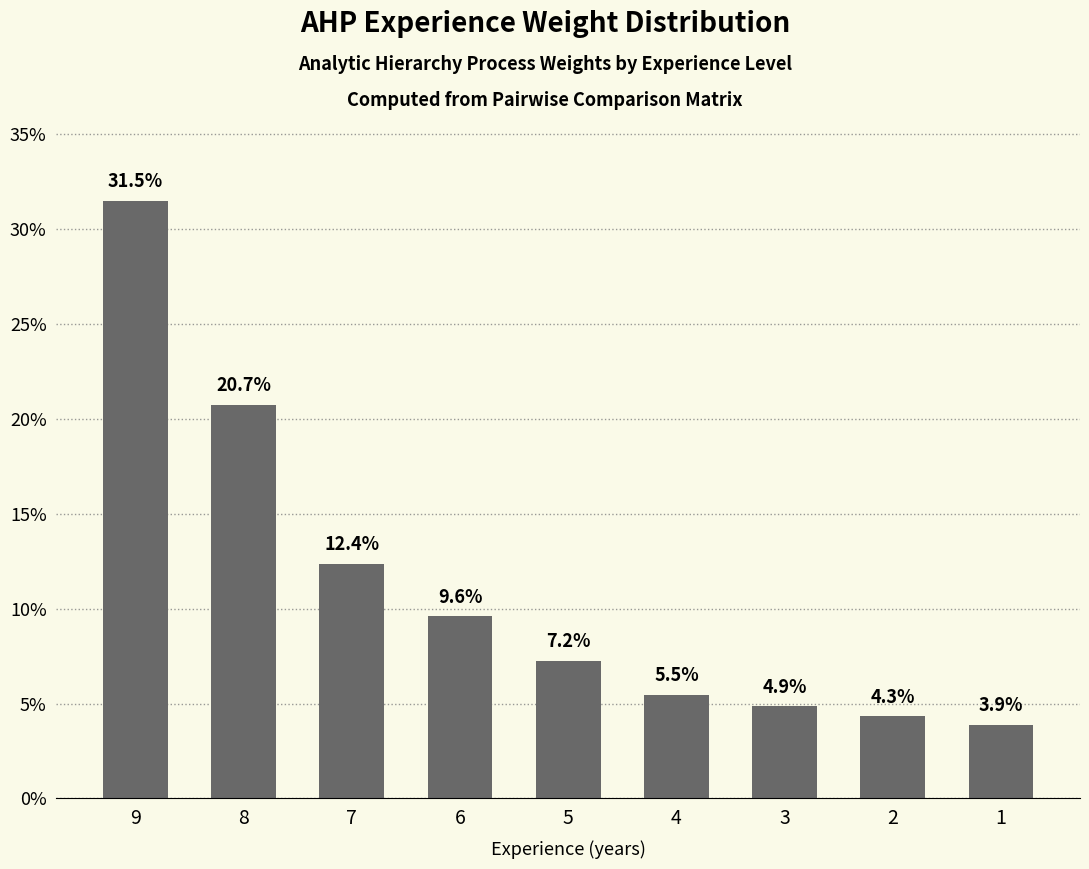

At which category does the chart reach its peak across all series?

9